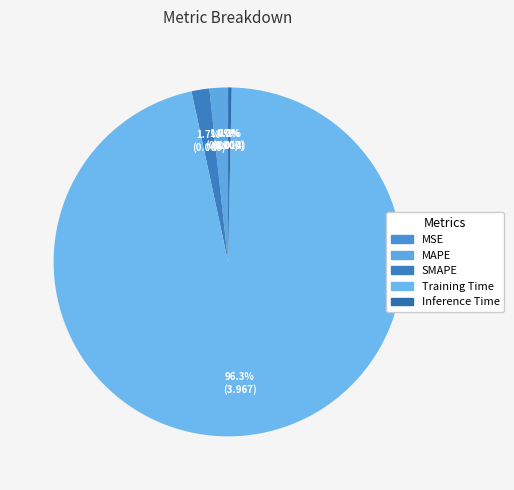

To the nearest percent, what is the difference between the MSE and SMAPE slice percentages?

2%